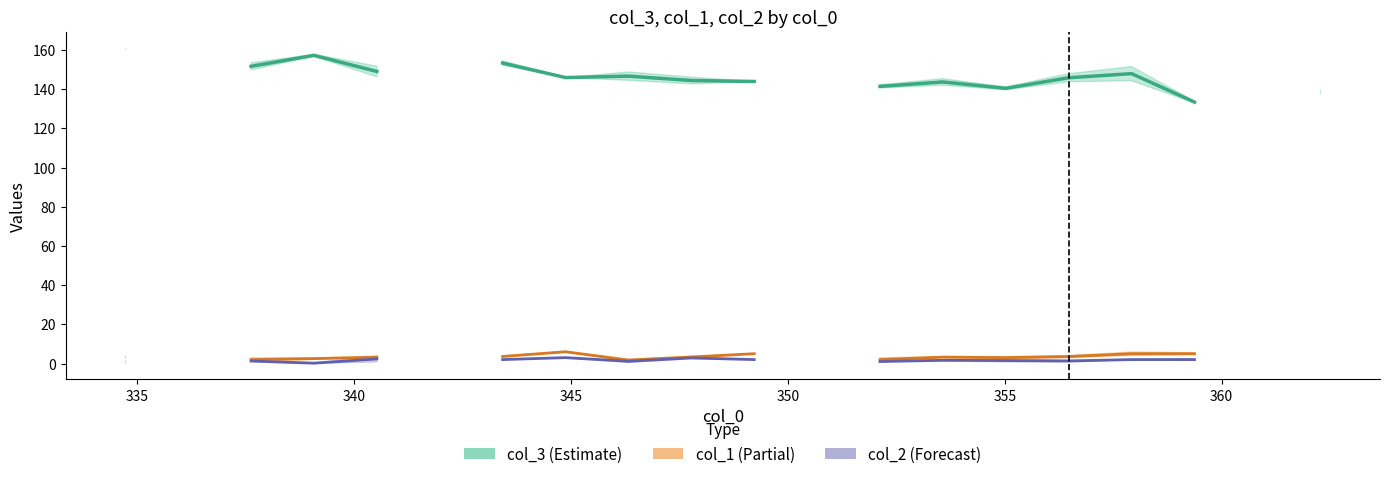

What is the difference between the maximum and minimum values in the col_3 line series?

27.2